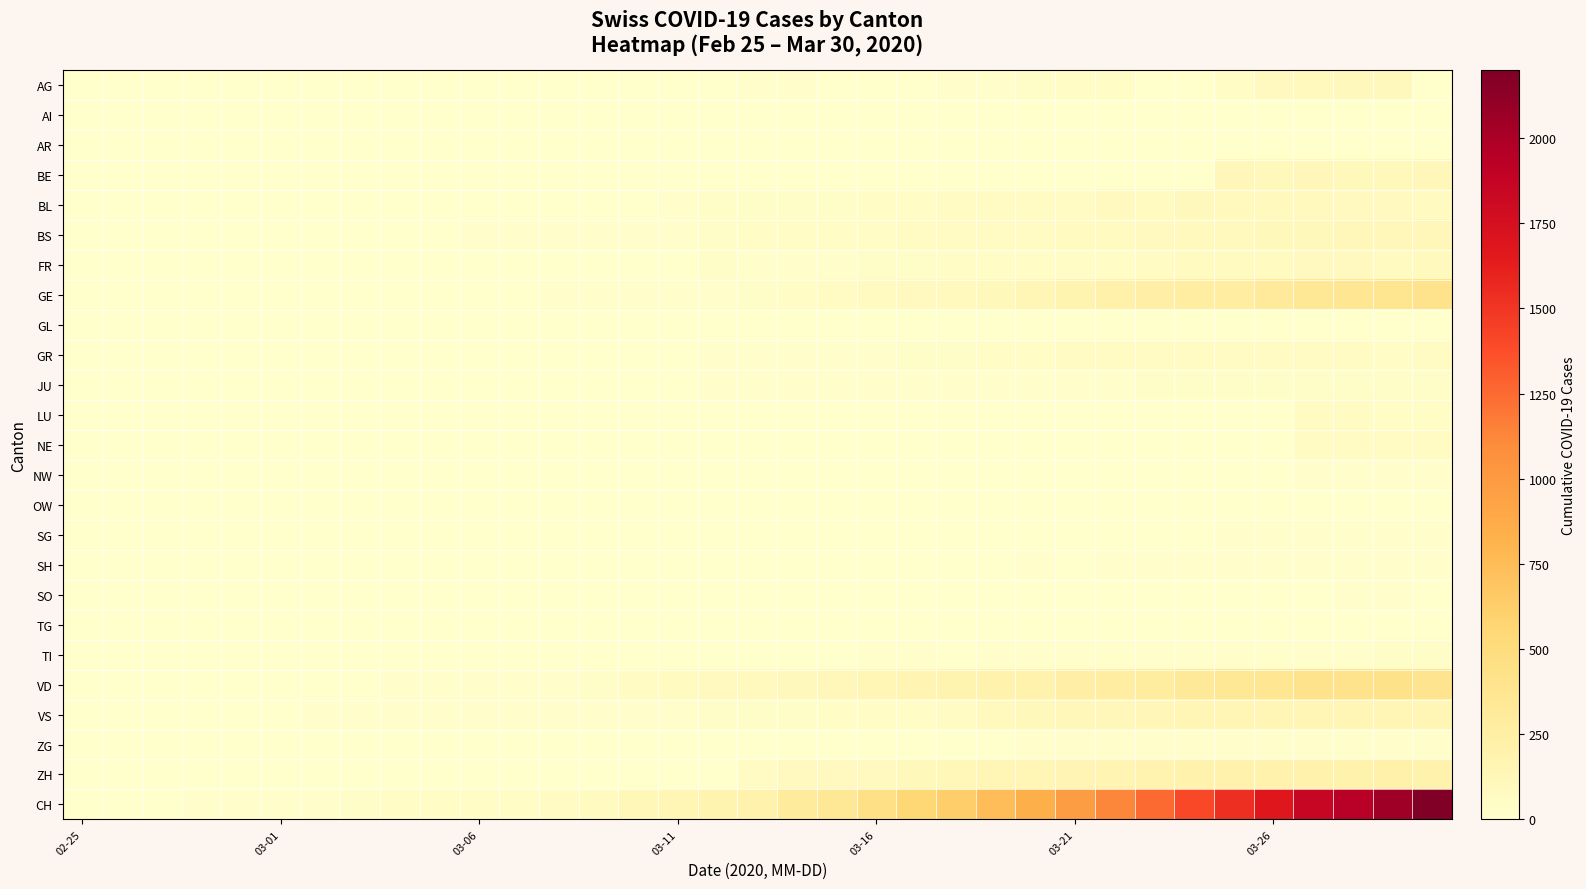

Reading right to left, extract all data points from this chart.

AG: 0	100	96	94	85	50	0	0	50	38	33	15	13	0	0	0	25	17	6	2	2	1	0	0	0	0	0	0	0	0	0	0	0	0	0
AI: 0	0	0	0	0	0	0	0	0	0	0	0	0	0	0	0	0	1	0	0	0	0	0	0	0	0	0	0	0	0	0	0	0	0	0
AR: 0	0	0	0	0	0	0	0	0	0	0	6	7	0	0	0	0	0	0	0	0	0	0	0	0	0	0	0	0	0	0	0	0	0	0
BE: 113	109	104	115	111	112	0	0	0	0	0	0	0	0	0	0	0	0	0	0	0	0	0	0	0	0	0	0	0	0	0	0	0	0	0
BL: 73	82	81	86	88	86	99	75	79	68	68	68	66	51	40	30	27	27	26	17	5	3	4	4	1	1	0	0	0	0	0	0	0	0	0
BS: 112	115	119	108	105	90	87	79	76	74	58	58	58	56	50	46	45	40	30	13	13	13	13	13	13	1	0	0	0	0	0	0	0	0	0
FR: 89	77	80	81	77	77	76	67	50	44	39	35	35	32	28	20	12	11	26	0	0	0	0	0	0	0	0	0	0	0	0	0	0	0	0
GE: 405	382	365	339	313	272	258	238	214	179	145	109	92	78	75	66	46	33	23	20	18	13	9	7	7	5	4	4	3	3	3	2	1	1	0
GL: 0	0	0	0	0	0	0	0	0	0	0	0	0	0	0	0	0	0	0	0	0	0	0	0	0	0	0	0	0	0	0	0	0	0	0
GR: 52	51	60	59	58	58	63	63	58	52	45	43	29	27	24	24	18	13	9	0	0	0	0	0	0	0	0	0	0	0	0	0	0	0	0
JU: 27	28	29	29	29	28	28	27	25	22	23	22	18	18	13	14	12	11	9	6	5	5	5	5	5	2	1	1	1	1	1	1	1	0	0
LU: 49	49	66	57	0	0	0	0	0	0	0	0	0	0	0	0	0	0	0	0	0	0	0	0	0	0	0	0	0	0	0	0	0	0	0
NE: 59	61	61	66	0	0	0	0	0	0	0	0	0	0	0	0	0	0	0	0	0	0	0	0	0	0	0	0	0	0	0	0	0	0	0
NW: 10	10	9	9	7	8	4	4	3	2	3	4	5	5	5	5	5	6	6	7	6	6	6	5	2	0	0	0	0	0	0	0	0	0	0
OW: 0	3	6	6	0	0	0	0	0	3	2	0	0	0	0	0	0	0	0	0	0	0	0	0	0	0	0	0	0	0	0	0	0	0	0
SG: 12	9	18	10	18	19	0	0	0	0	0	0	0	0	0	0	0	0	0	0	0	0	0	0	0	0	0	0	0	0	0	0	0	0	0
SH: 12	9	18	10	18	19	15	14	10	6	10	0	0	0	0	0	0	0	0	0	0	0	0	0	0	0	0	0	0	0	0	0	0	0	0
SO: 0	17	14	0	0	0	0	0	0	0	0	0	0	0	0	0	0	0	0	0	0	0	0	0	0	0	0	0	0	0	0	0	0	0	0
TG: 0	0	0	0	0	0	0	0	0	0	0	0	0	0	0	0	0	0	0	0	0	0	0	0	0	0	0	0	0	0	0	0	0	0	0
TI: 26	26	25	22	23	22	21	18	15	14	11	12	7	10	9	8	7	5	4	0	0	0	0	0	0	0	0	0	0	0	0	0	0	0	0
VD: 394	419	410	409	363	350	322	281	259	236	204	194	180	165	151	113	95	86	81	72	68	29	22	16	15	14	11	4	4	4	4	0	0	0	0
VS: 150	147	147	147	153	138	143	129	119	118	104	92	59	47	42	36	34	30	28	21	20	17	16	12	12	11	13	12	10	7	6	6	0	0	0
ZG: 14	15	14	13	14	13	12	12	12	10	9	6	3	3	3	3	1	1	0	0	0	0	0	0	0	0	0	0	0	0	0	0	0	0	0
ZH: 194	207	200	203	196	197	194	187	171	156	146	138	127	110	83	83	78	60	0	0	0	0	0	0	0	0	0	0	0	0	0	0	0	0	0
CH: 2199	2058	1941	1848	1667	1532	1406	1252	1129	979	849	747	621	555	443	339	302	199	173	144	122	74	61	48	47	39	35	27	22	16	15	13	2	1	0